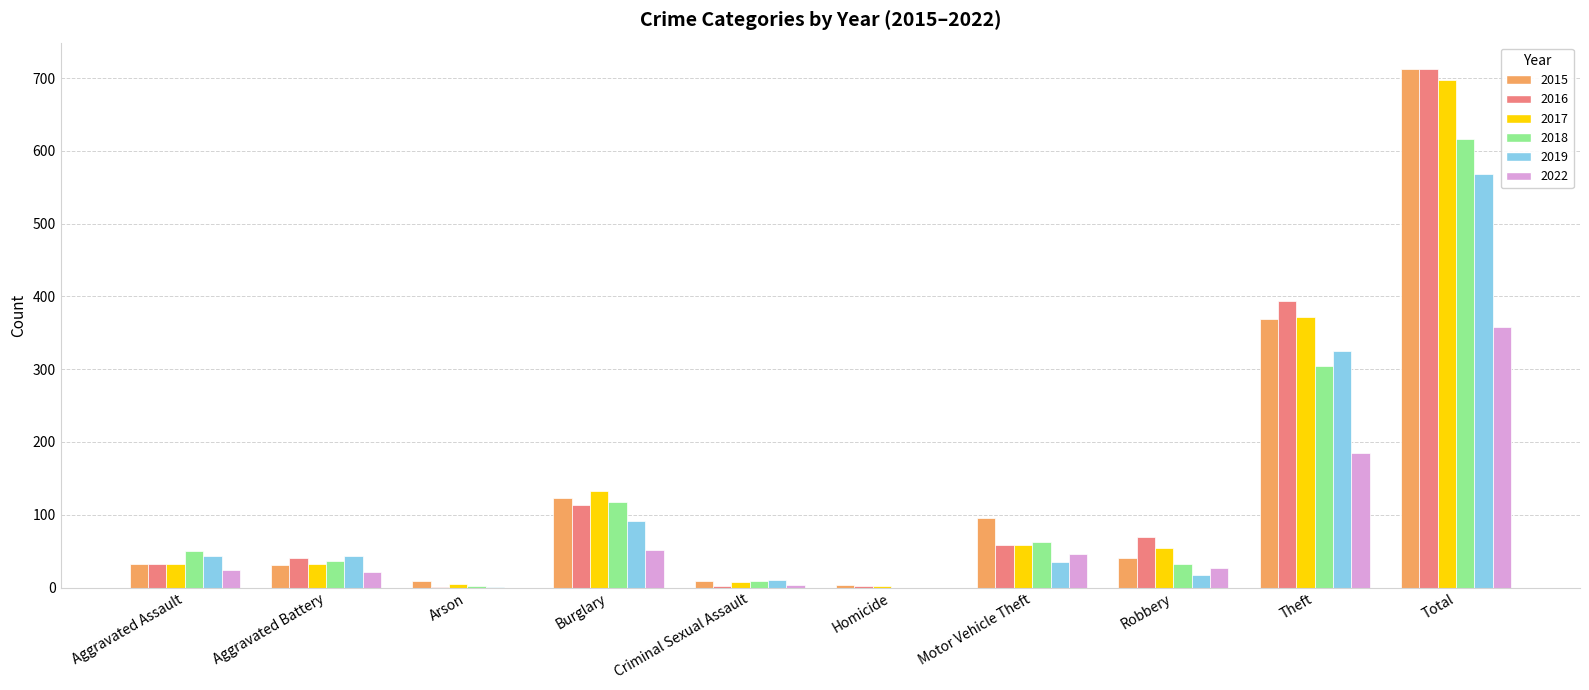

What is the sum of all 2017 values?

1394